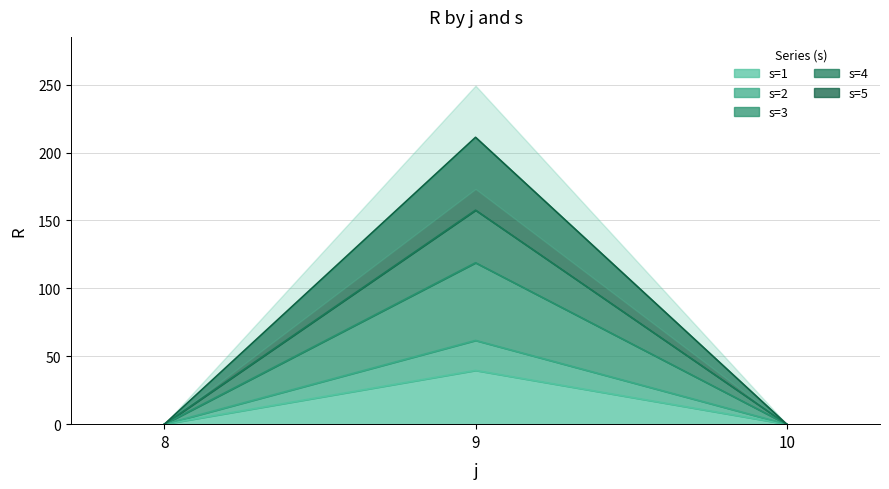

Which series changed the most between 8 and 9?

s=1